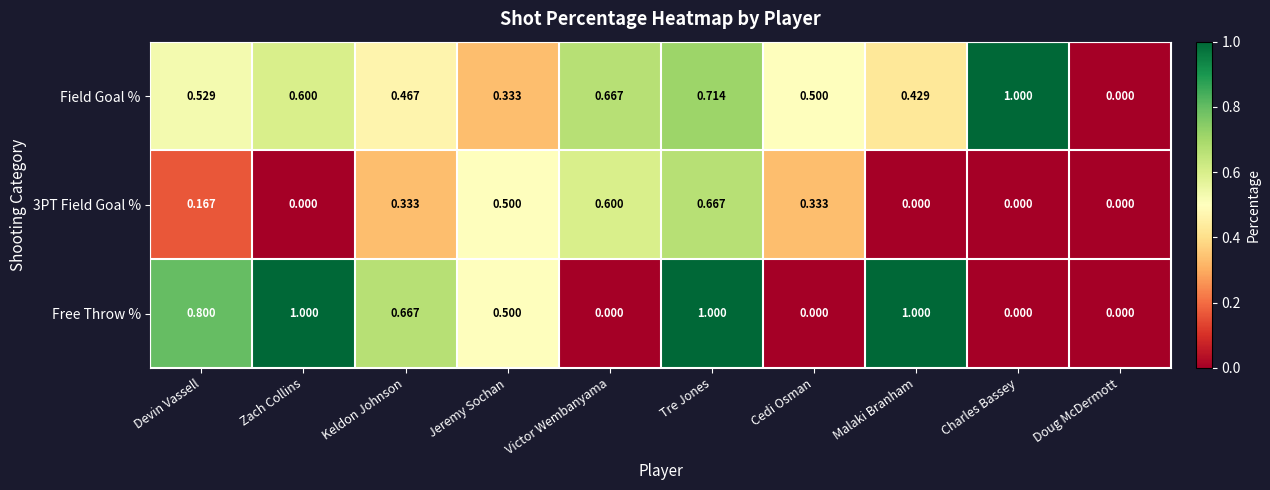

List the labels in order of Field Goal % value, largest first.

Charles Bassey, Tre Jones, Victor Wembanyama, Zach Collins, Devin Vassell, Cedi Osman, Keldon Johnson, Malaki Branham, Jeremy Sochan, Doug McDermott